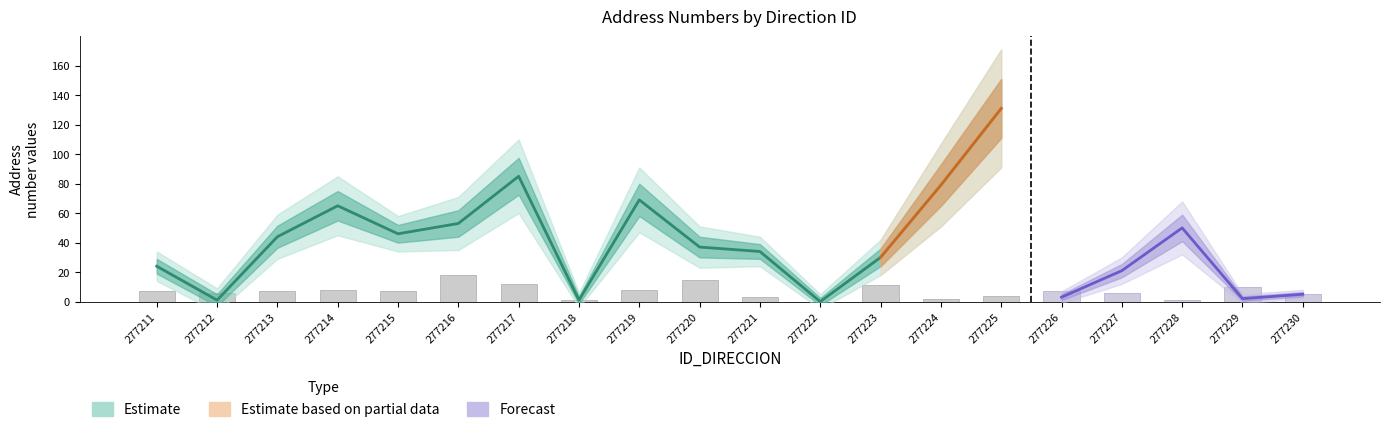

Is it true that the value at 277225 is 2?

False